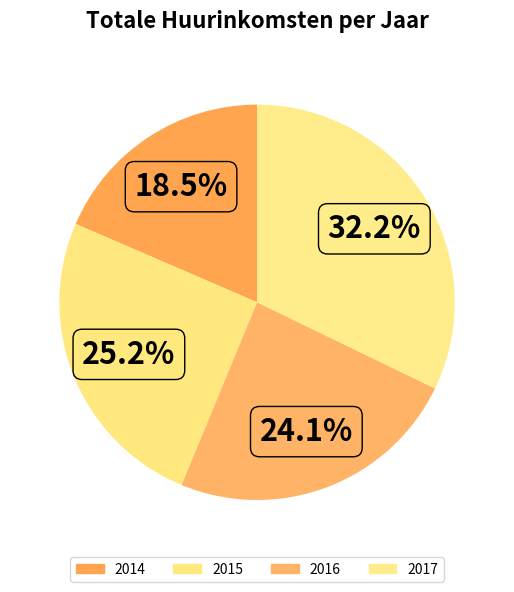

To the nearest percent, what is the combined percentage of 2014 and 2016?

43%